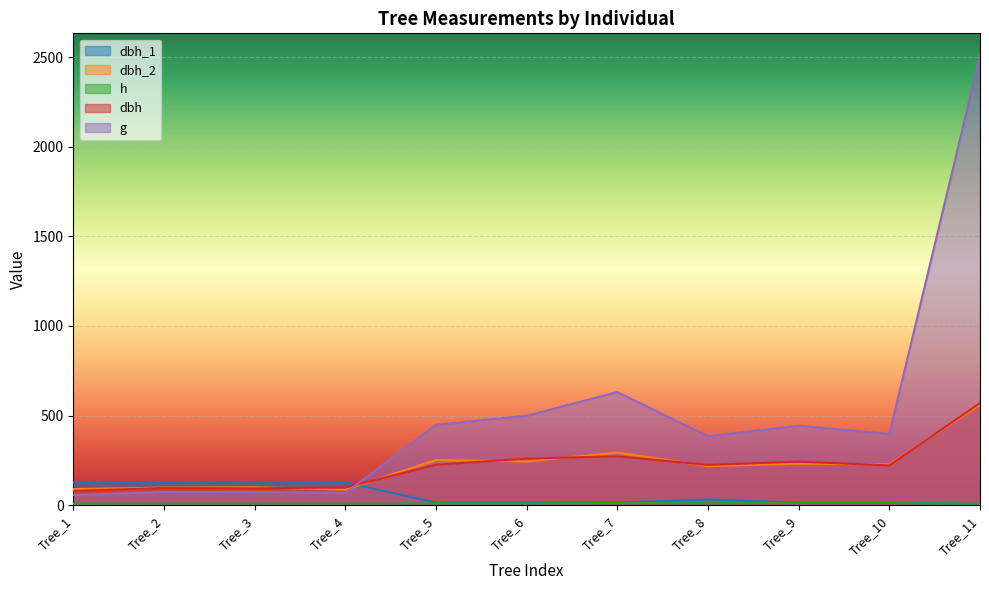

In dbh, how many points are lower than both neighbors (excluding endpoints)?

3